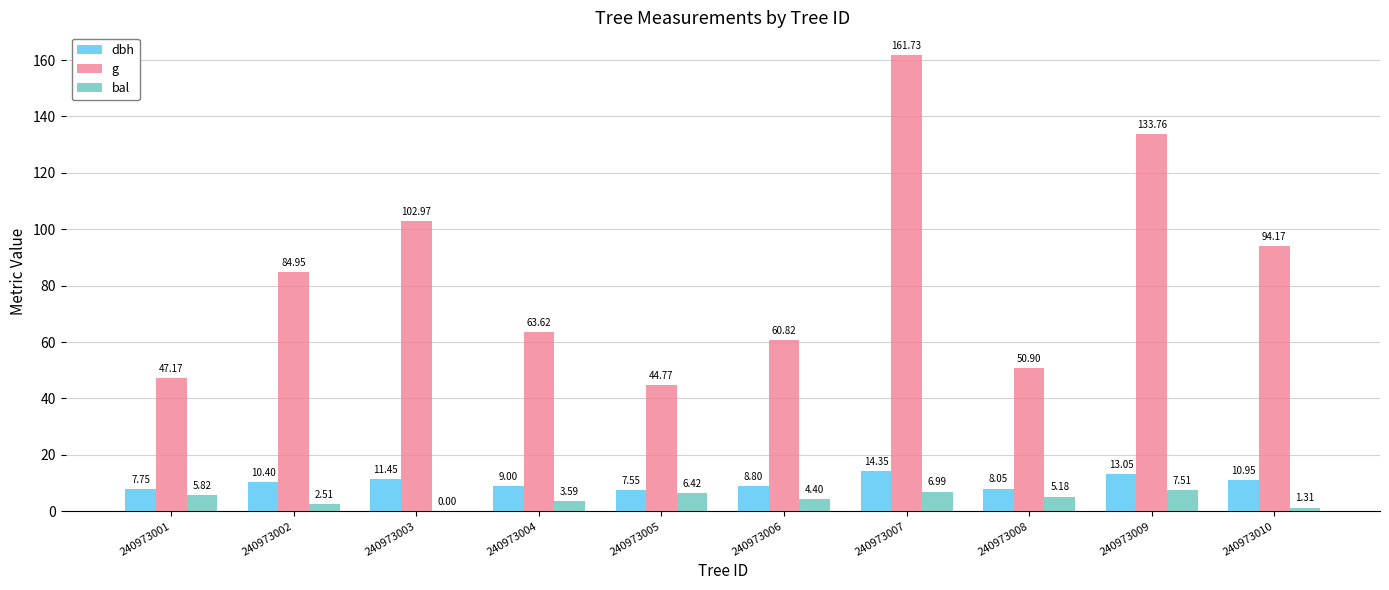

What is the total value across all series at 240973001?

60.7